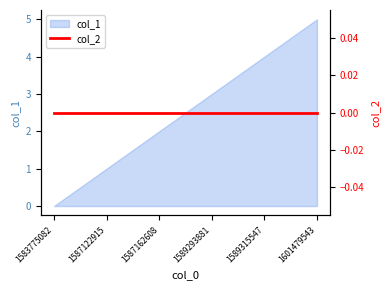

Between 1589293881 and 1583775082, which is larger?

1589293881